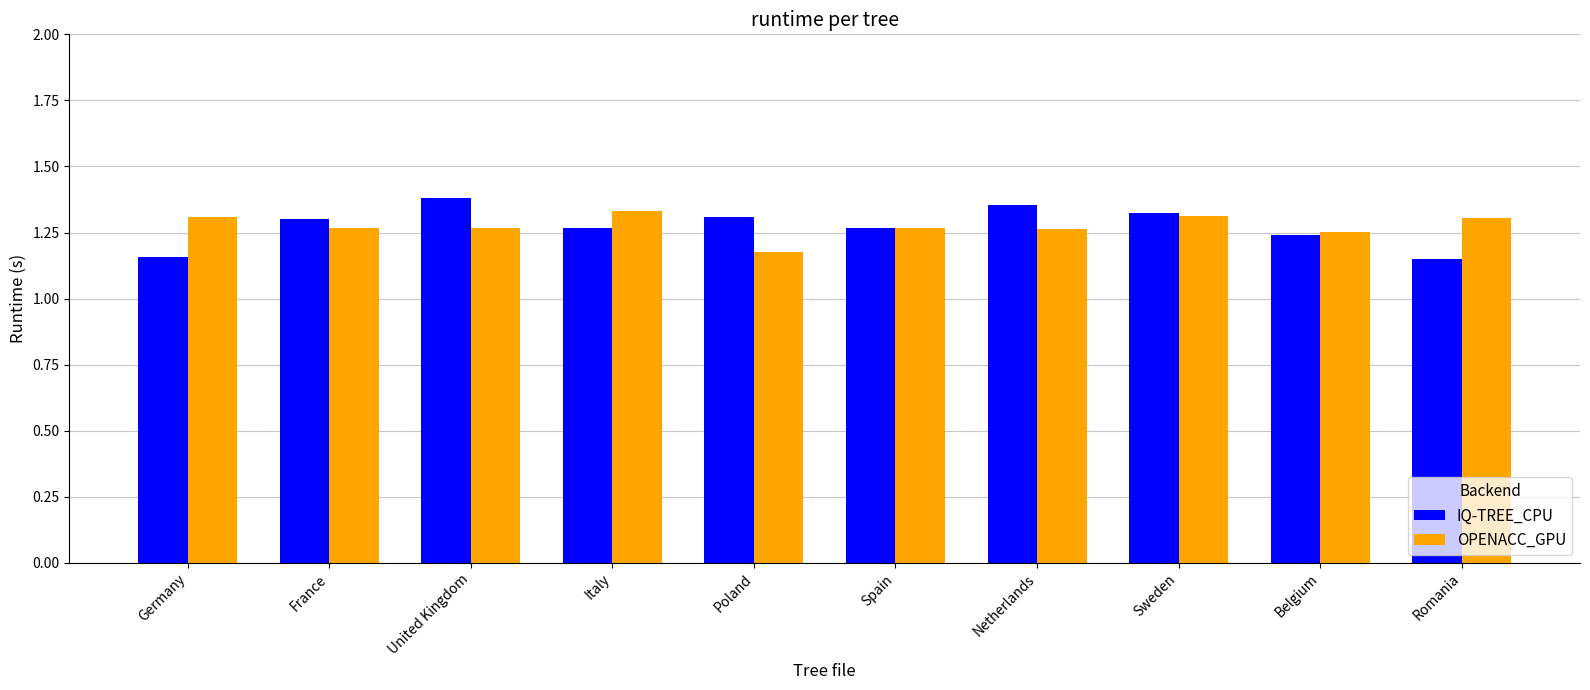

Between Poland and Sweden, which series saw the biggest shift?

OPENACC_GPU